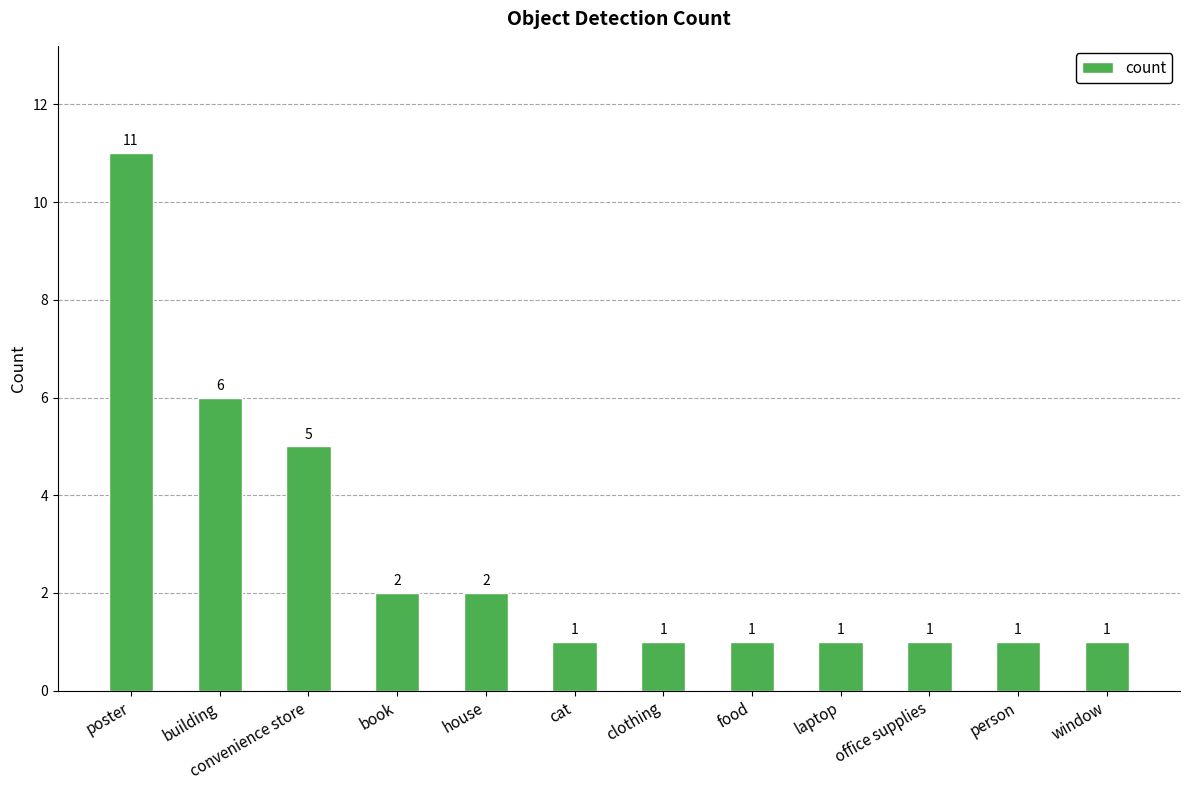

Reading right to left, extract all data points from this chart.

window=1	person=1	office supplies=1	laptop=1	food=1	clothing=1	cat=1	house=2	book=2	convenience store=5	building=6	poster=11